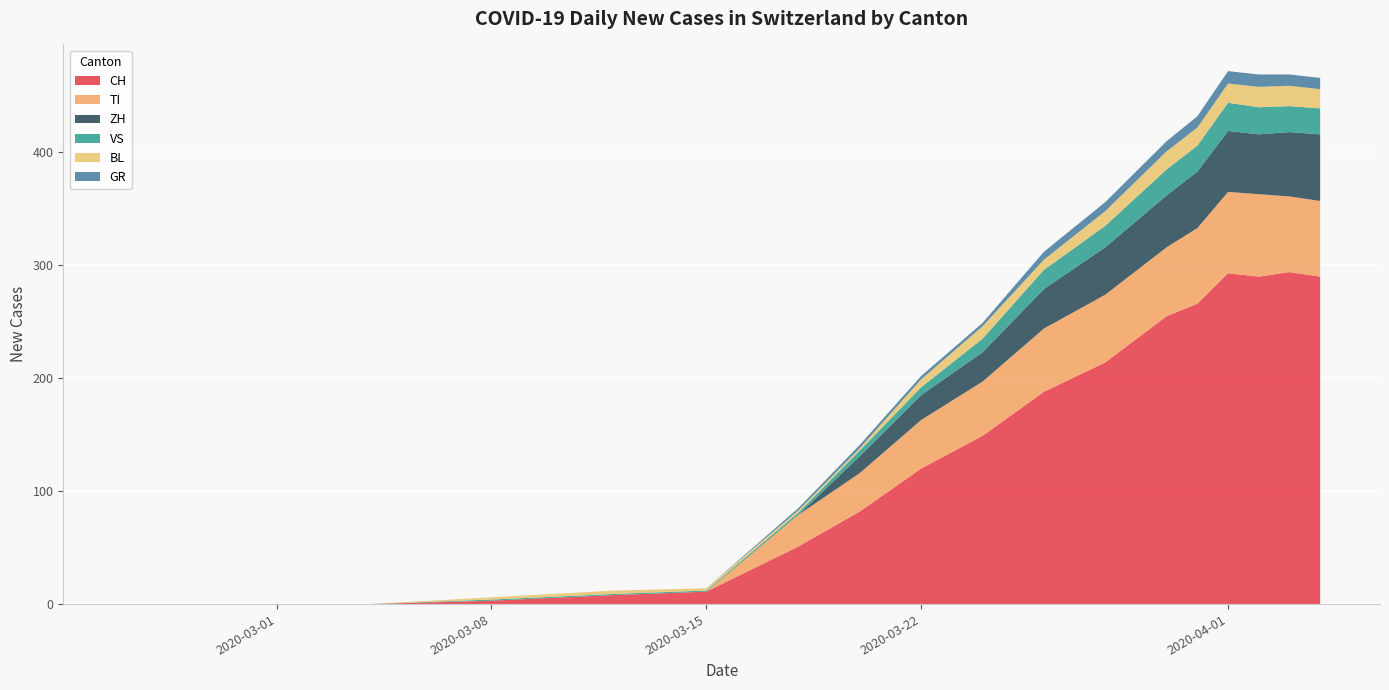

What is the highest value of the CH series?

294